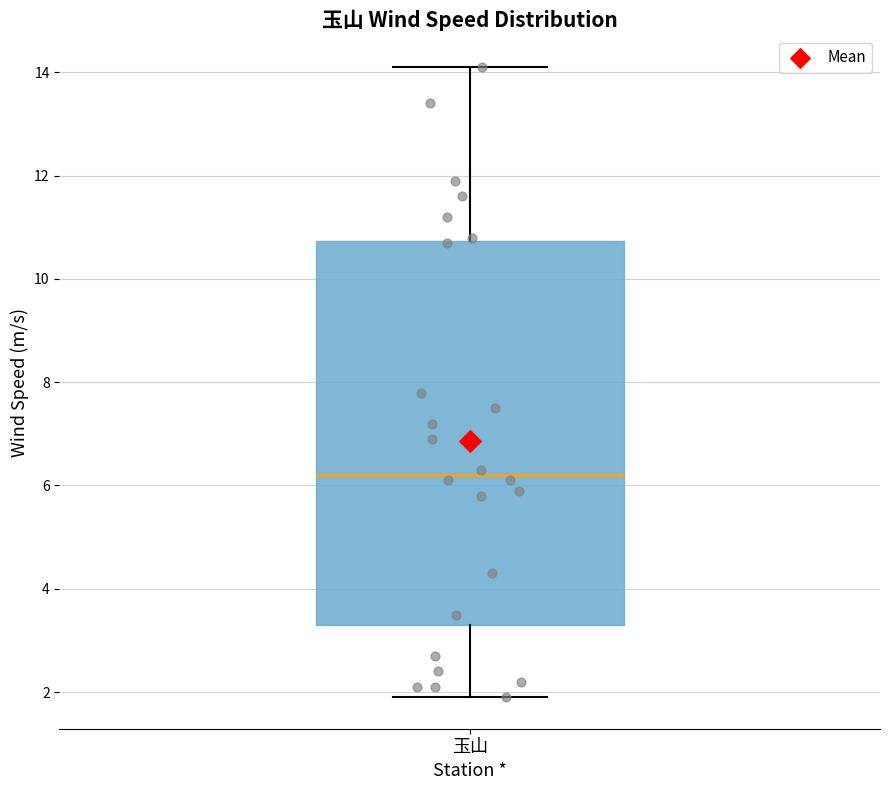

Where does the median line of the box for 玉山 sit on the y-axis? The values are not printed on the chart, so give them approximately, as read against the axis.

6.2